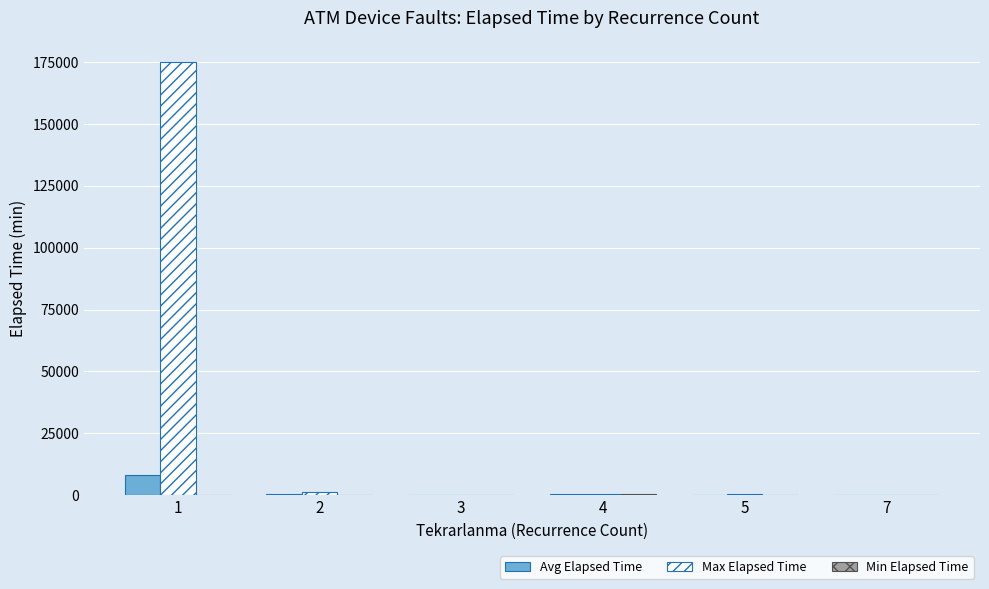

What is the highest value of the Avg Elapsed Time series?

8258.7